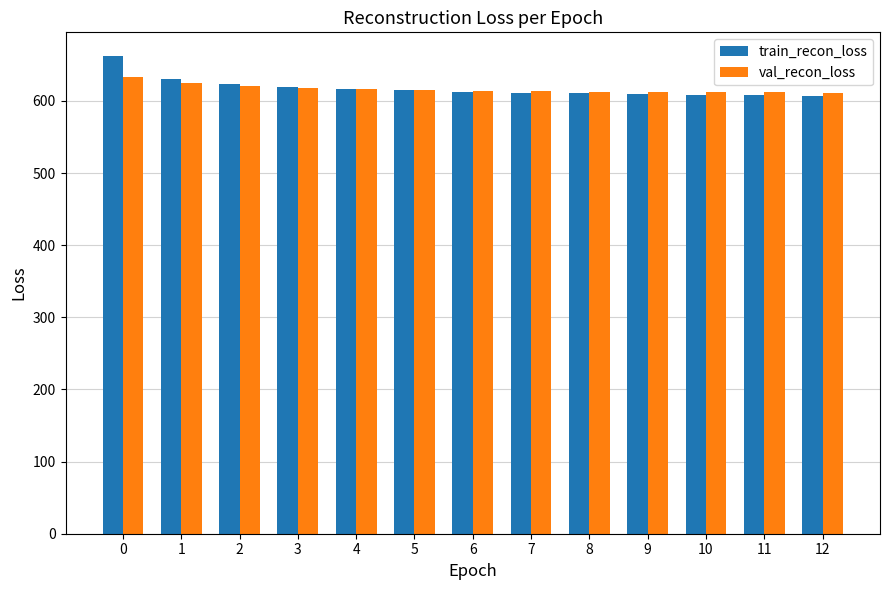

What is the minimum value shown in the chart?

607.0